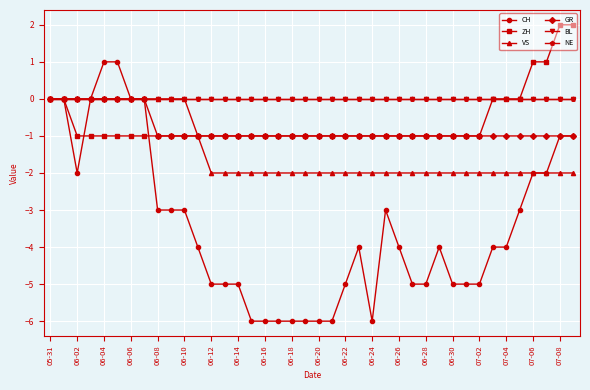

Reading right to left, what are all the values shown in this chart?

CH: -1	-1	-2	-2	-3	-4	-4	-5	-5	-5	-4	-5	-5	-4	-3	-6	-4	-5	-6	-6	-6	-6	-6	-6	-6	-5	-5	-5	-4	-3	-3	-3	0	0	1	1	0	-2	0	0
ZH: 2	2	1	1	0	0	0	-1	-1	-1	-1	-1	-1	-1	-1	-1	-1	-1	-1	-1	-1	-1	-1	-1	-1	-1	-1	-1	-1	-1	-1	-1	-1	-1	-1	-1	-1	-1	0	0
VS: -2	-2	-2	-2	-2	-2	-2	-2	-2	-2	-2	-2	-2	-2	-2	-2	-2	-2	-2	-2	-2	-2	-2	-2	-2	-2	-2	-2	-1	0	0	0	0	0	0	0	0	0	0	0
GR: -1	-1	-1	-1	-1	-1	-1	-1	-1	-1	-1	-1	-1	-1	-1	-1	-1	-1	-1	-1	-1	-1	-1	-1	-1	-1	-1	-1	-1	-1	-1	-1	0	0	0	0	0	0	0	0
BL: 0	0	0	0	0	0	0	0	0	0	0	0	0	0	0	0	0	0	0	0	0	0	0	0	0	0	0	0	0	0	0	0	0	0	0	0	0	0	0	0
NE: 0	0	0	0	0	0	0	0	0	0	0	0	0	0	0	0	0	0	0	0	0	0	0	0	0	0	0	0	0	0	0	0	0	0	0	0	0	0	0	0